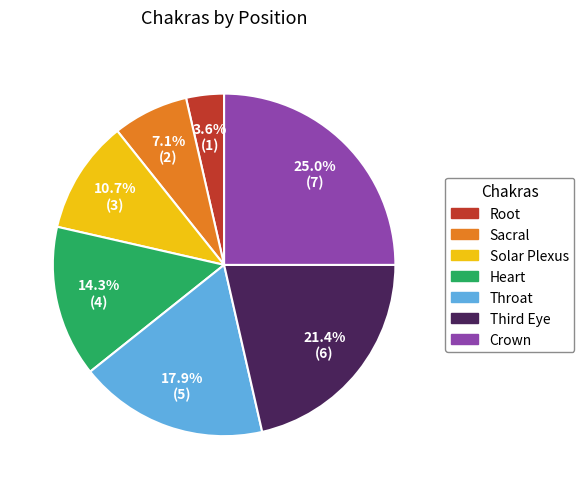

To the nearest percent, what portion does Sacral represent?

7%